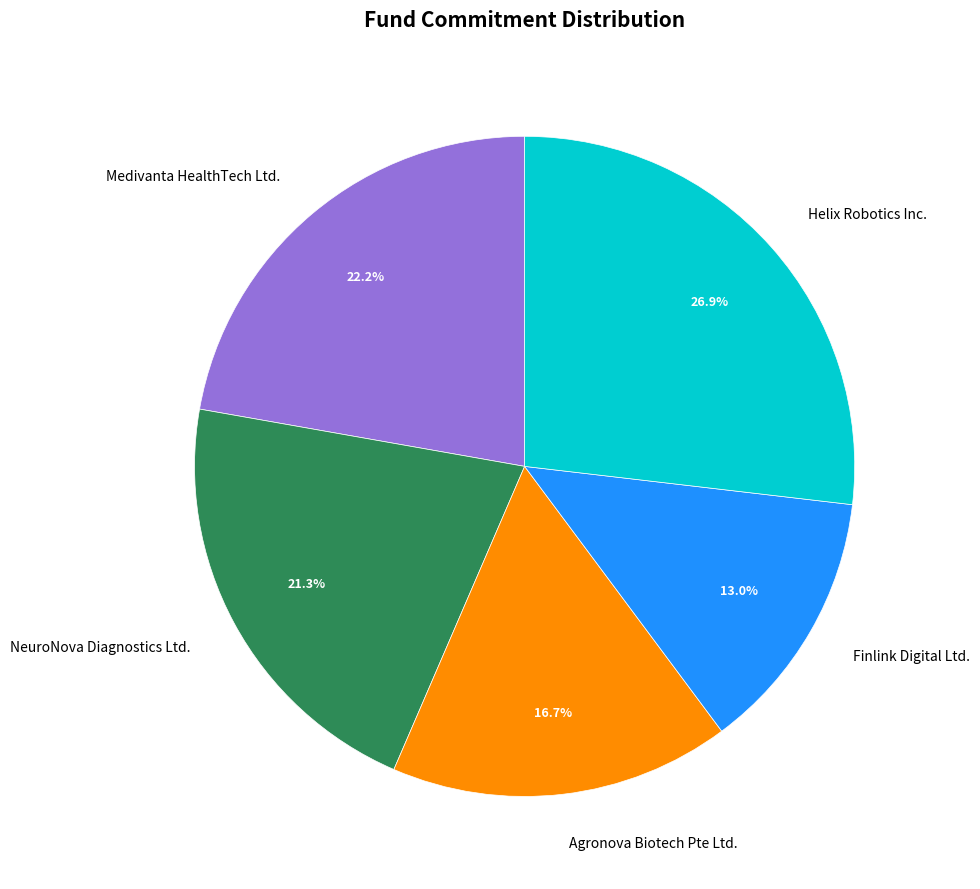

To the nearest percent, what is the difference between the largest and smallest slice percentages?

14%